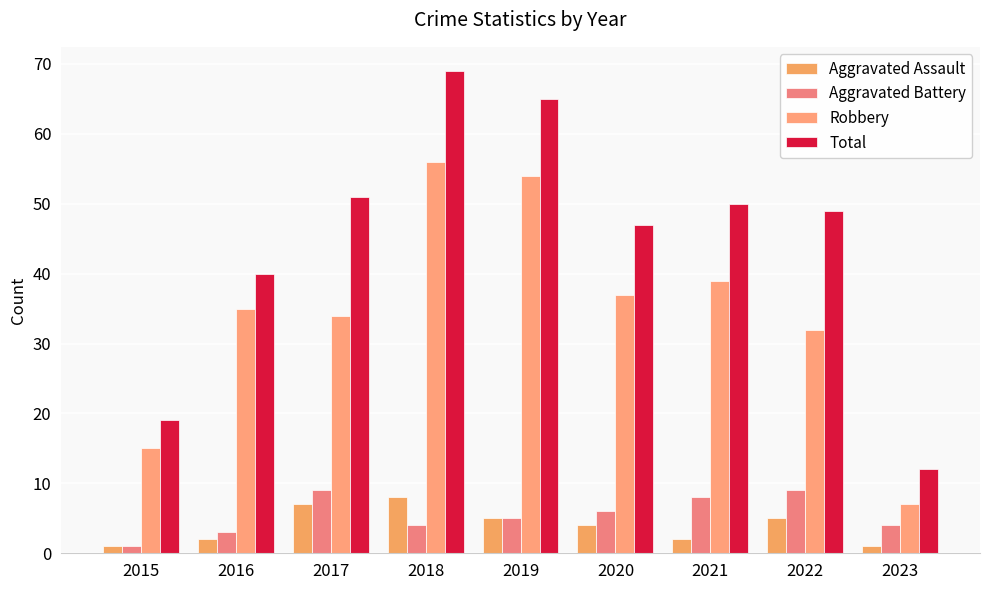

How many categories are shown in the chart?

9